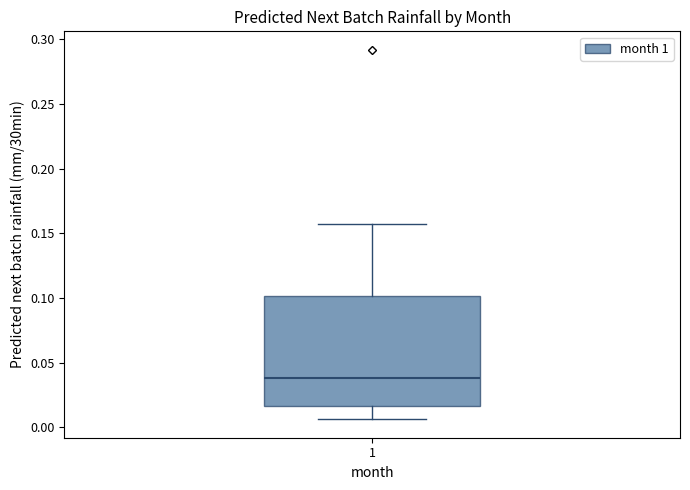

Transcribe this box plot: give where the median line is, the range the box spans, and where the two whiskers end, as read against the y-axis. The values are not printed on the chart, so give them approximately, as read against the axis.

median 0.040, box 0.015 to 0.100, whiskers 0.005 to 0.155